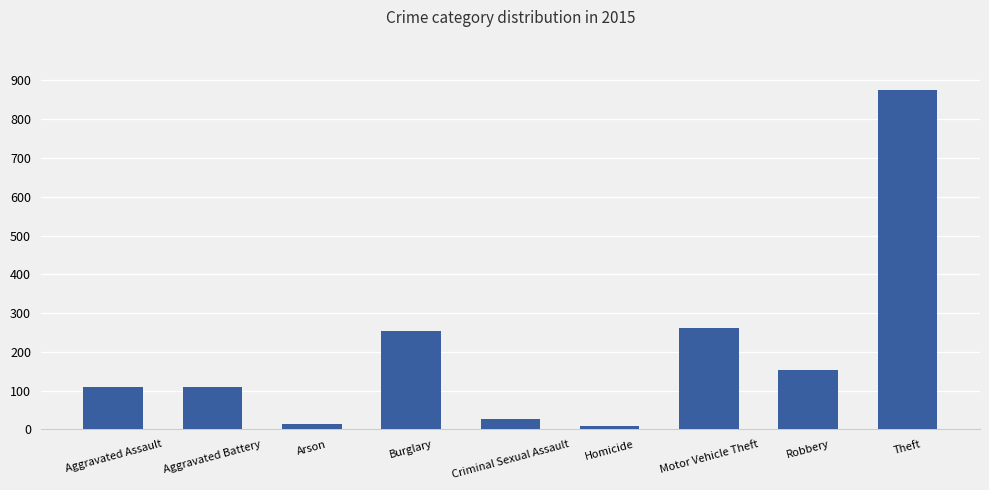

True or false: the data shows 143 at Motor Vehicle Theft.

False